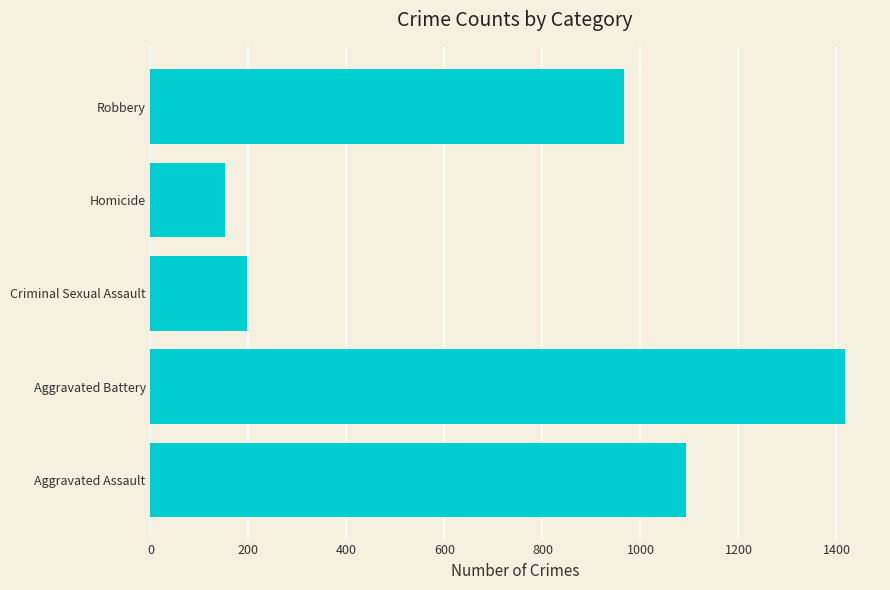

What is the difference between the maximum and minimum values?

1266